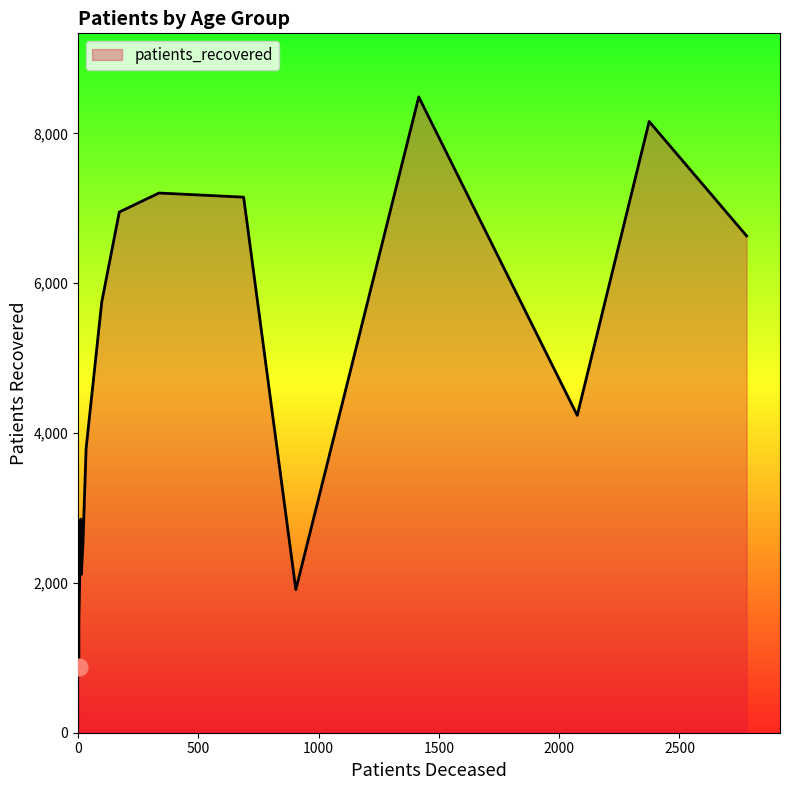

Is it true that patients_recovered equals 6097 at 85 - 89?

False